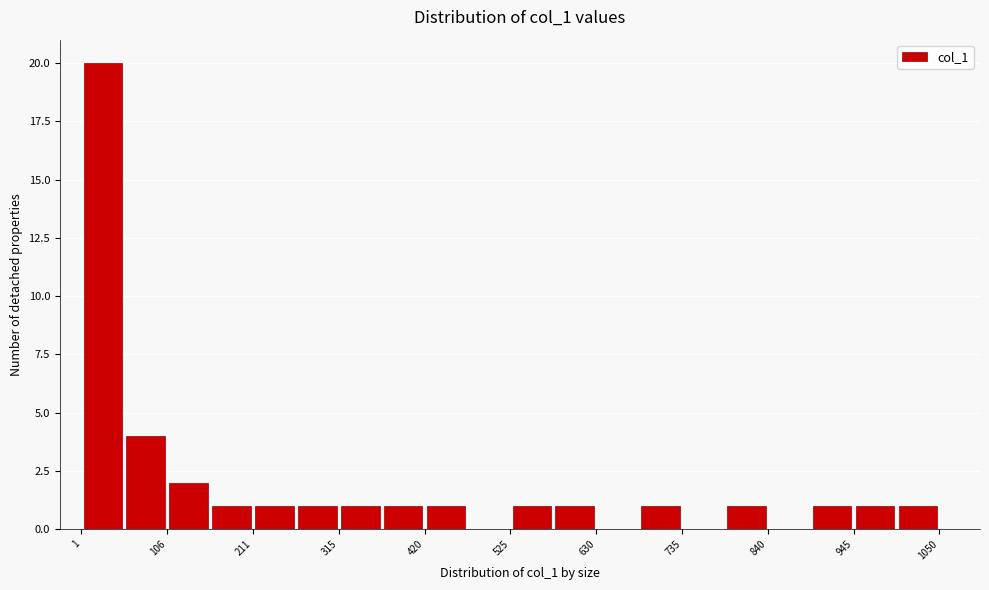

Around what value on the x-axis is the tallest bar? Give the approximate position of its centre, as read against the axis.

20